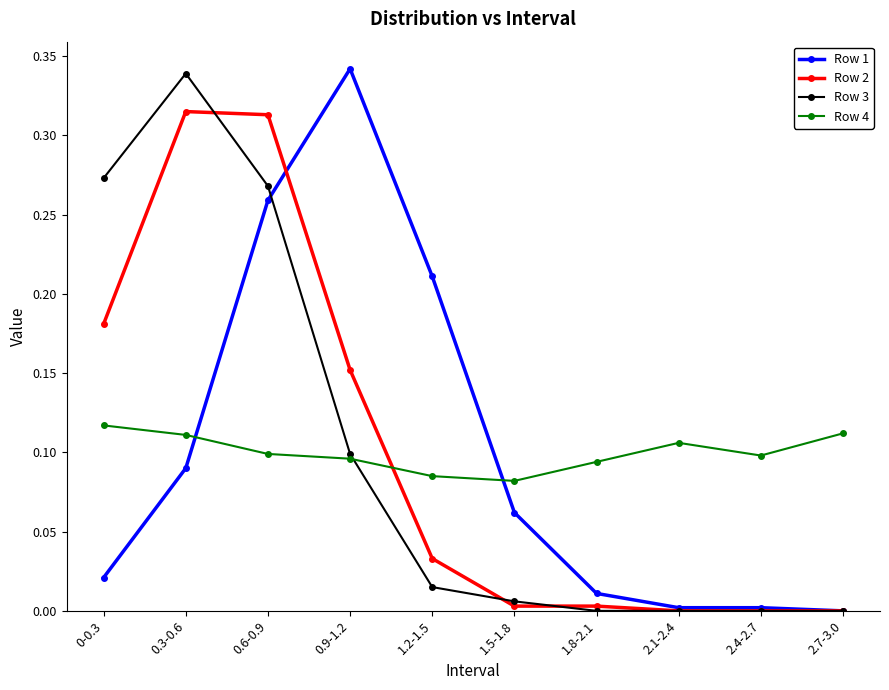

What is the total value across all series at 0.9-1.2?

0.7